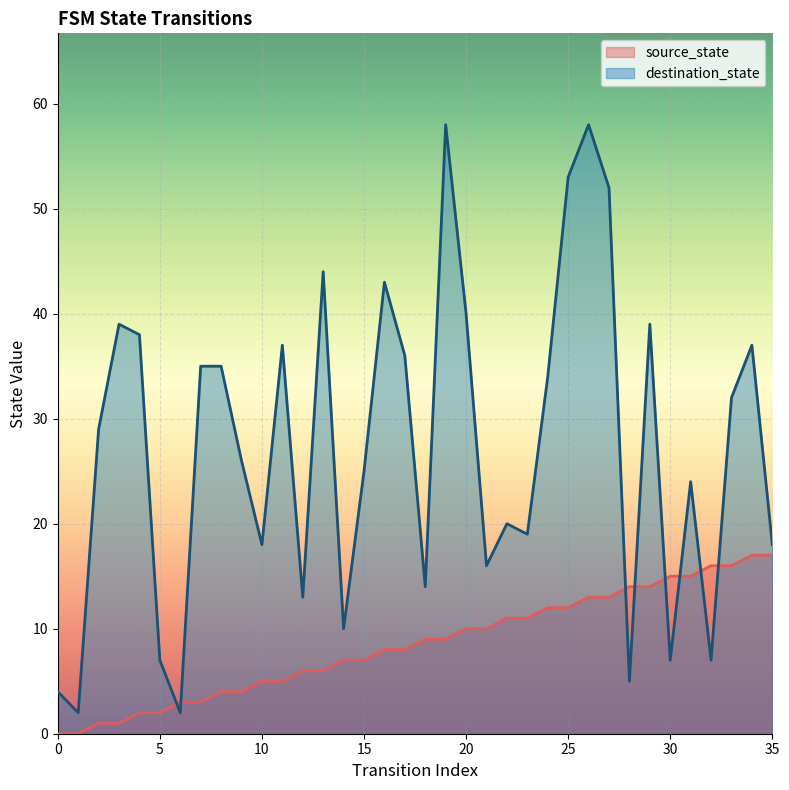

At 5, list the series in order from smallest to largest.

source_state, destination_state